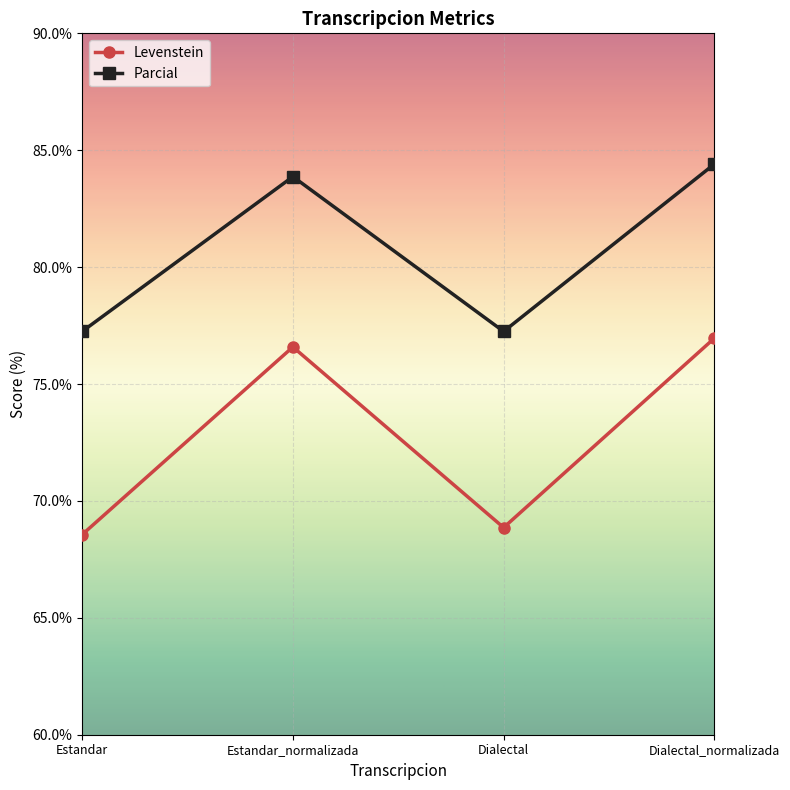

Is the value of Parcial at Estandar_normalizada greater than the value of Levenstein at Dialectal?

Yes